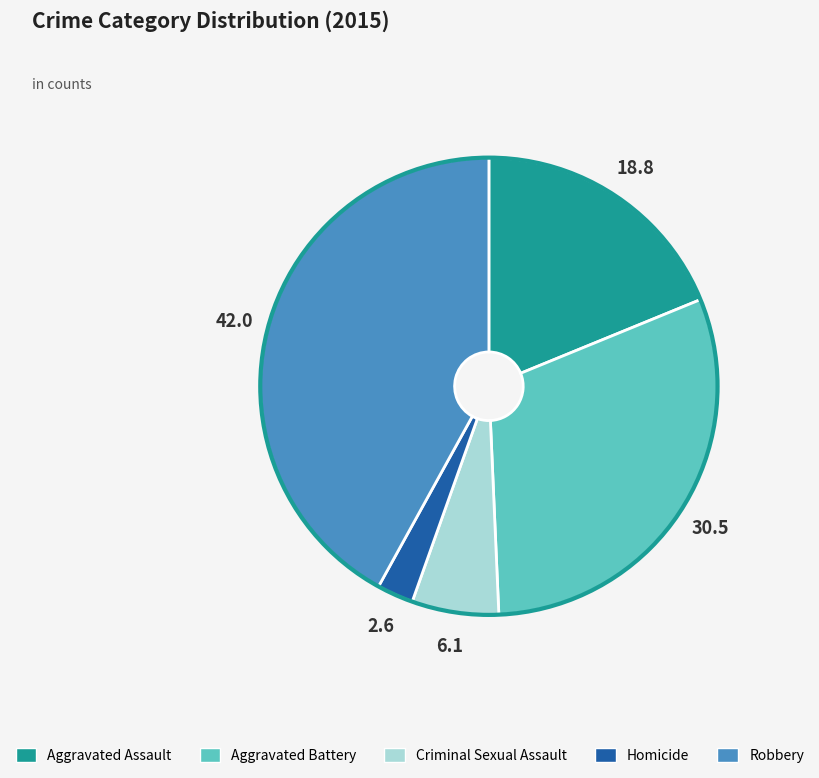

Is the sum of Homicide and Aggravated Battery greater than half?

No